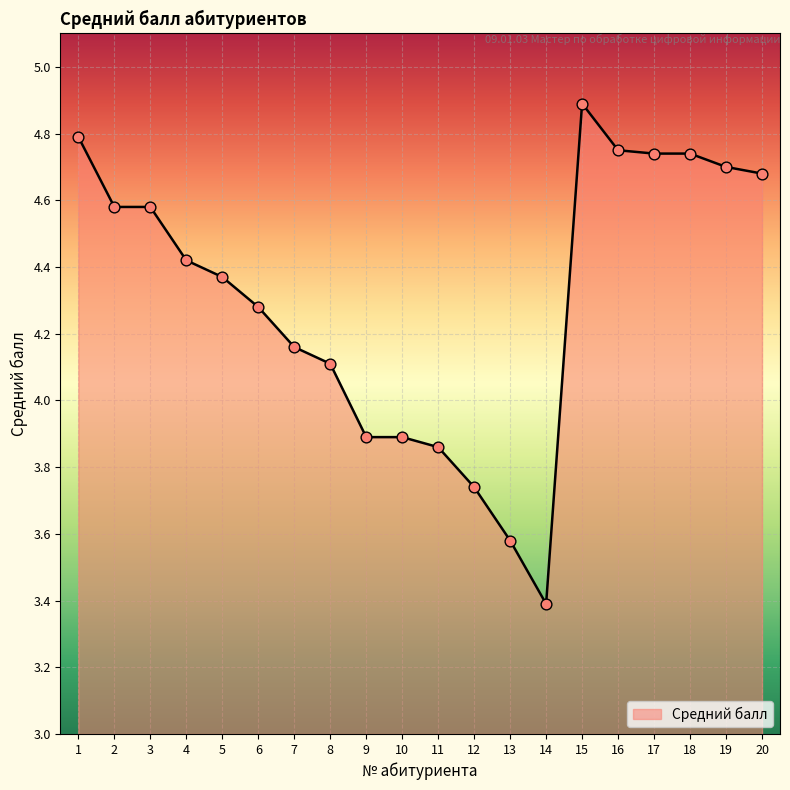

Which has a higher value, 10 or 7?

7